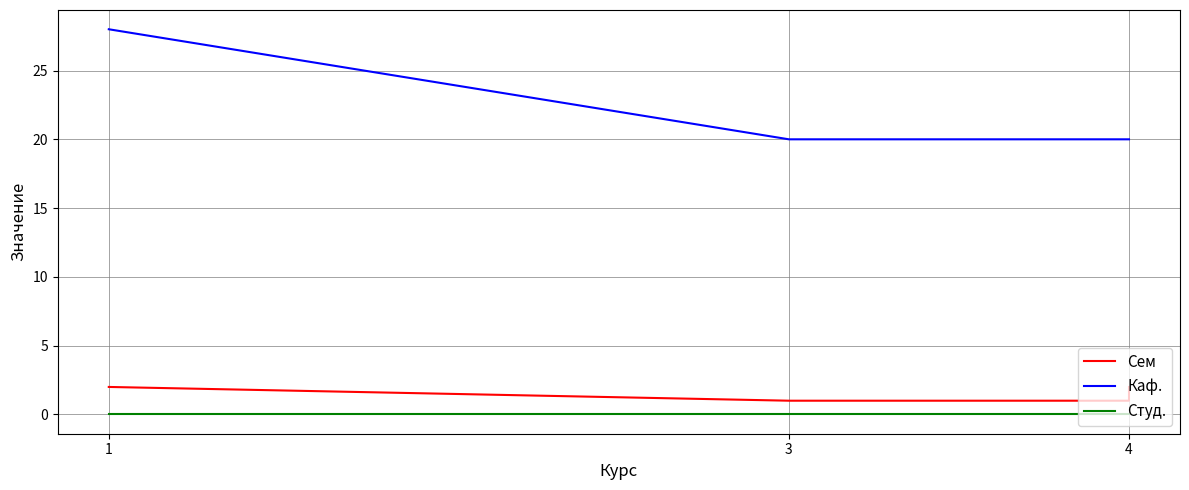

What is the value of the Сем point at the 4th from the left?

1